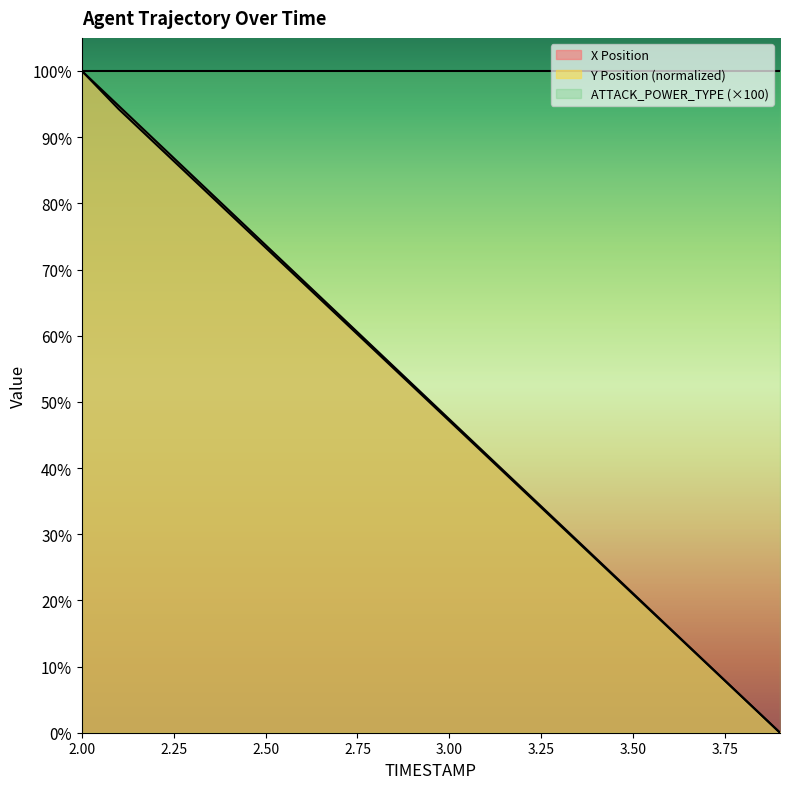

What are all the series names shown in the legend?

X Position, Y Position (normalized), ATTACK_POWER_TYPE (×100)